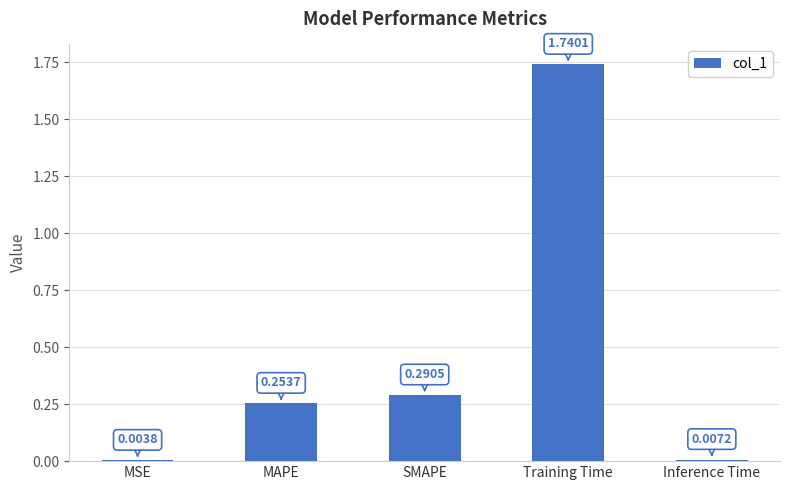

At which category does the chart reach its peak across all series?

Training Time